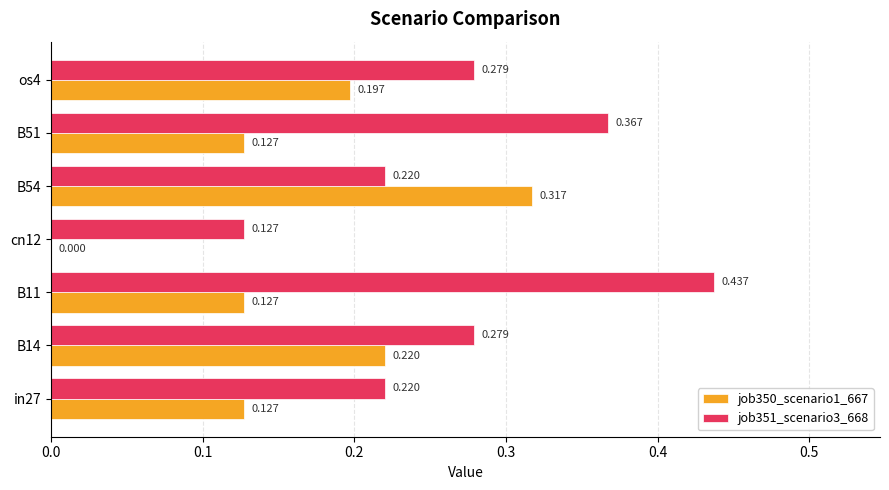

Is the value of job350_scenario1_667 at in27 greater than the value of job351_scenario3_668 at B11?

No